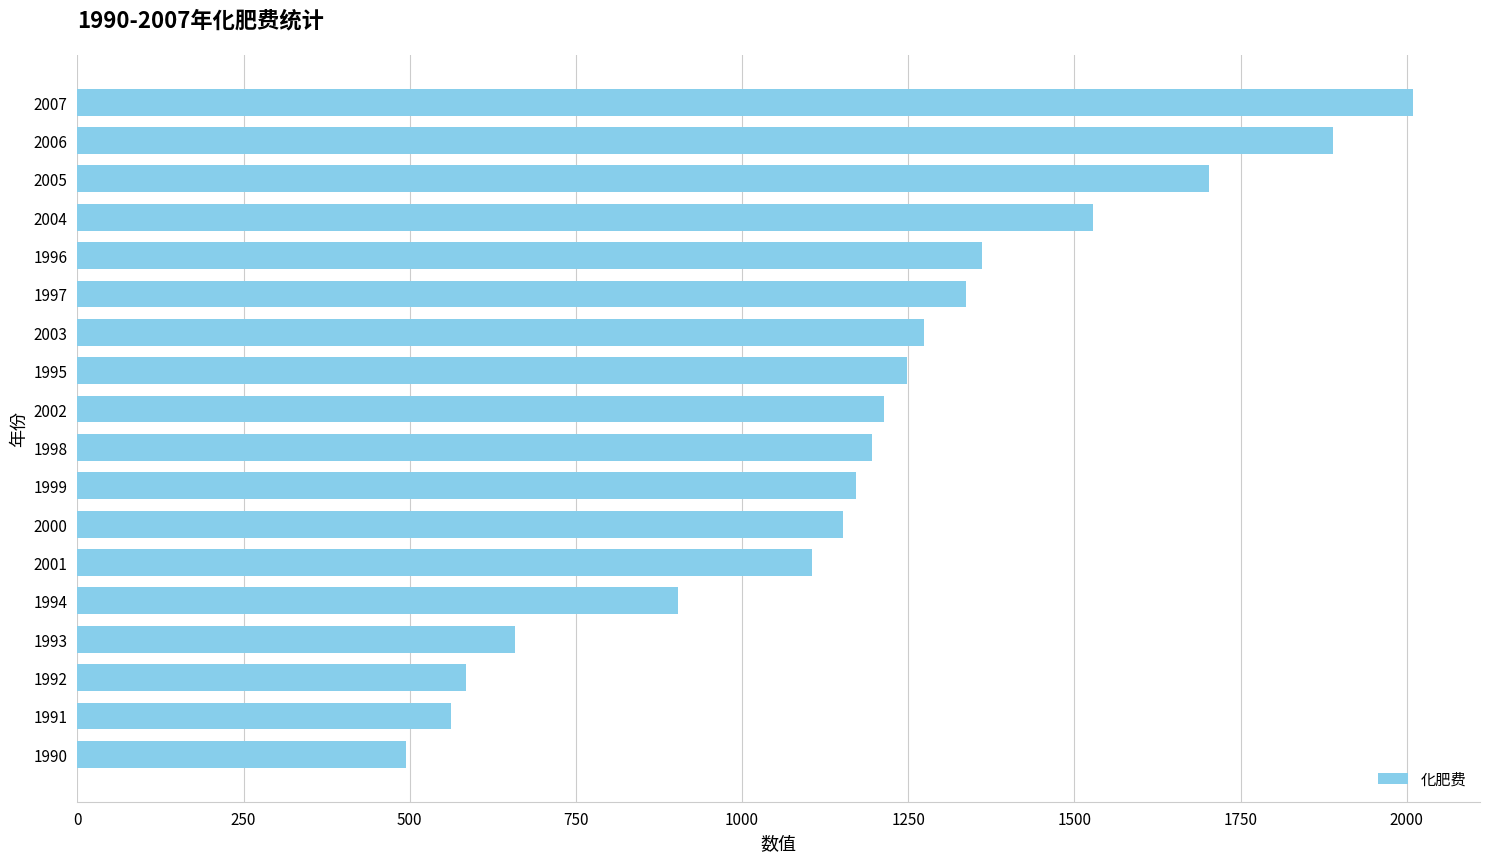

Where is the data nearest to the value 1252?

1995